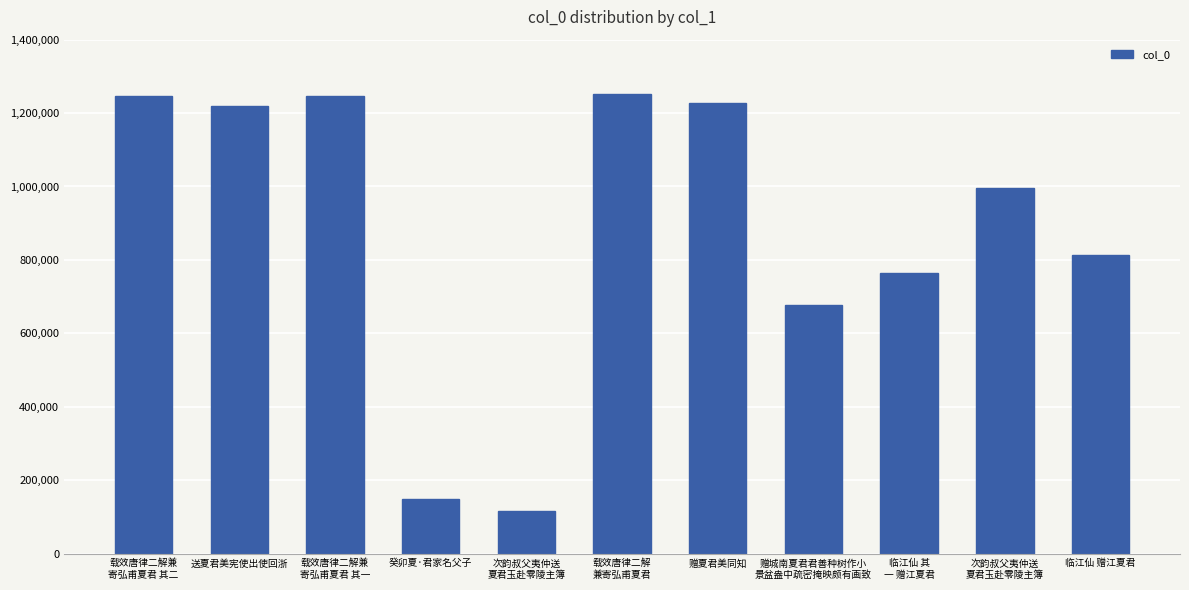

Approximately how many times larger is the value at 送夏君美宪使出使回浙 compared to 临江仙 赠江夏君?

1.5